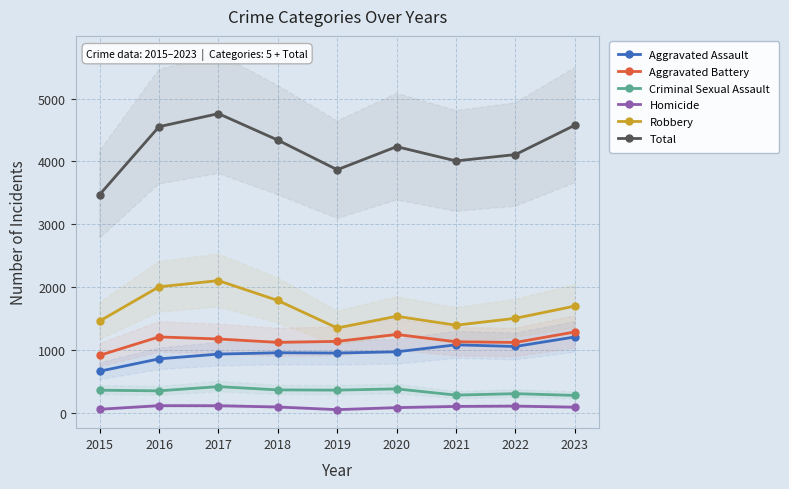

Reading left to right, extract all data points from this chart.

Aggravated Assault: 2015=666	2016=862	2017=938	2018=959	2019=955	2020=974	2021=1085	2022=1059	2023=1210
Aggravated Battery: 2015=918	2016=1211	2017=1178	2018=1124	2019=1140	2020=1250	2021=1134	2022=1123	2023=1290
Criminal Sexual Assault: 2015=364	2016=354	2017=421	2018=369	2019=365	2020=385	2021=286	2022=309	2023=281
Homicide: 2015=61	2016=118	2017=117	2018=97	2019=55	2020=87	2021=106	2022=111	2023=94
Robbery: 2015=1463	2016=2007	2017=2106	2018=1790	2019=1353	2020=1539	2021=1397	2022=1507	2023=1701
Total: 2015=3472	2016=4552	2017=4760	2018=4339	2019=3868	2020=4235	2021=4008	2022=4109	2023=4576